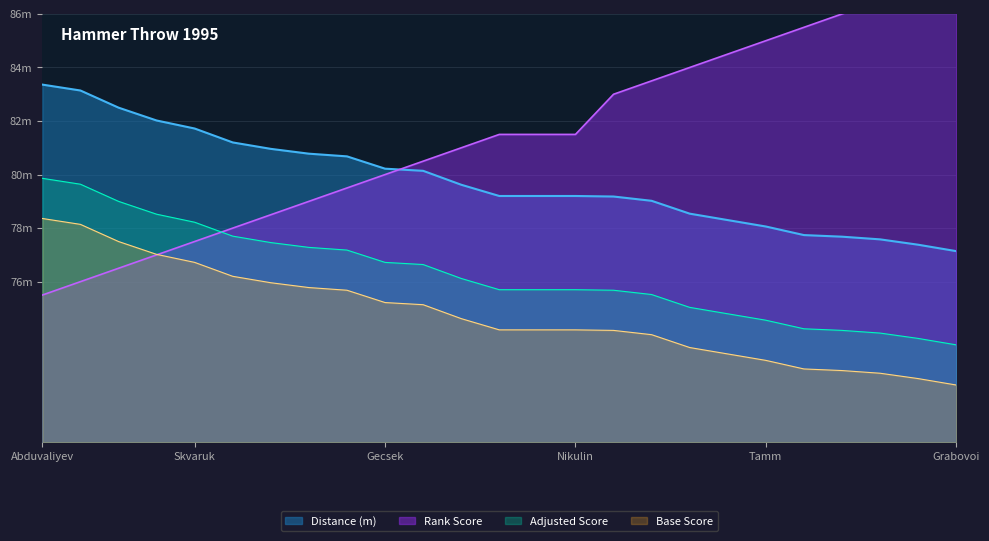

What is the maximum value shown in the chart?

87.5